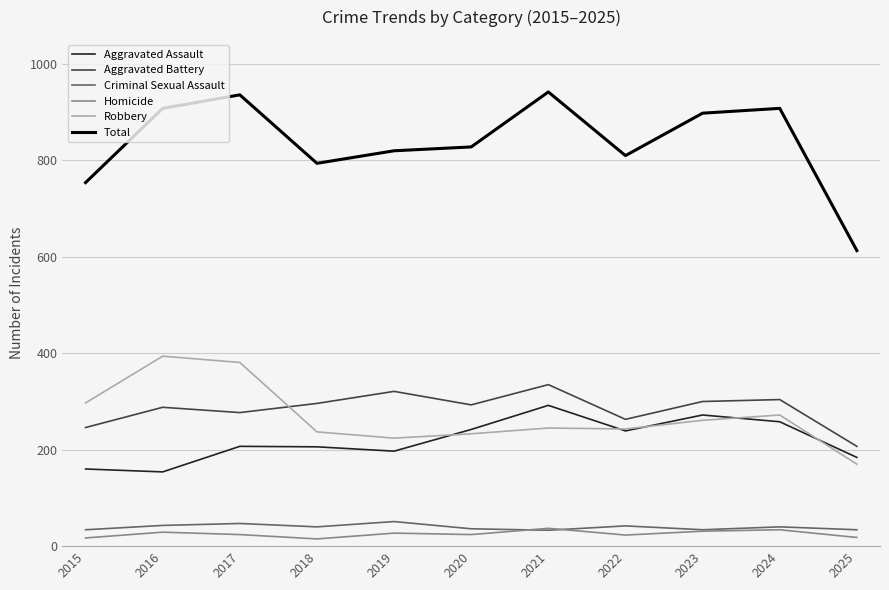

What is the spread (max minus min) of values at 2021?

909